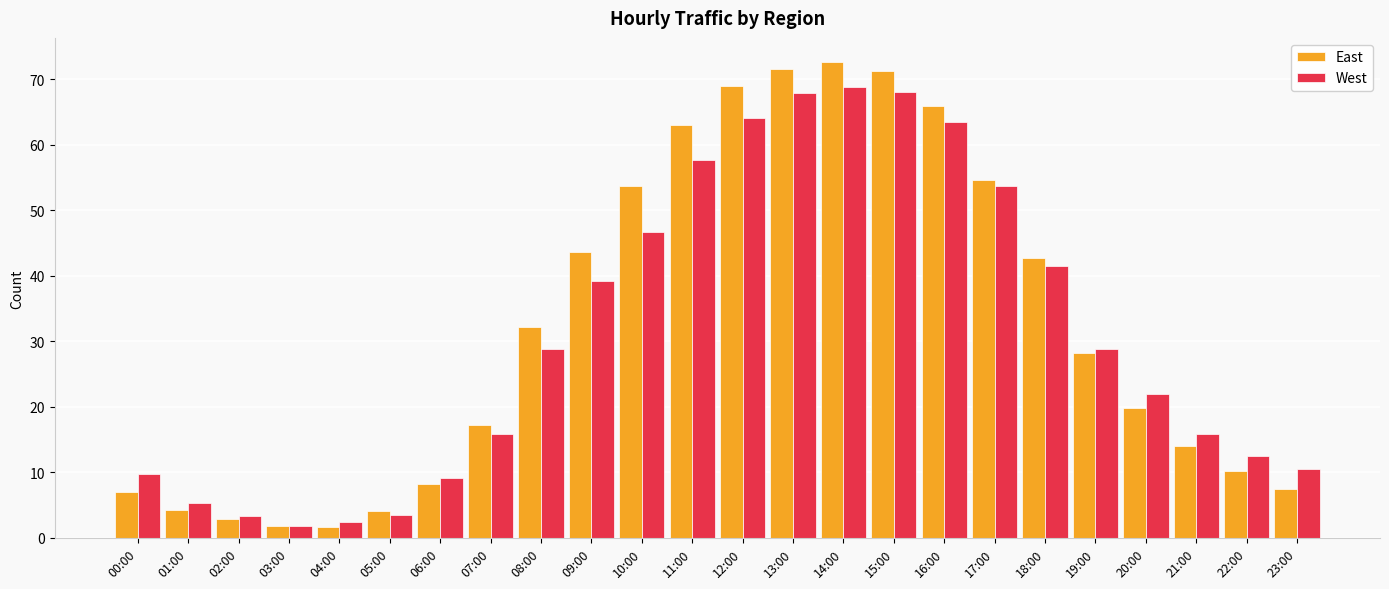

Is it true that East equals 59.3 at 18:00?

False